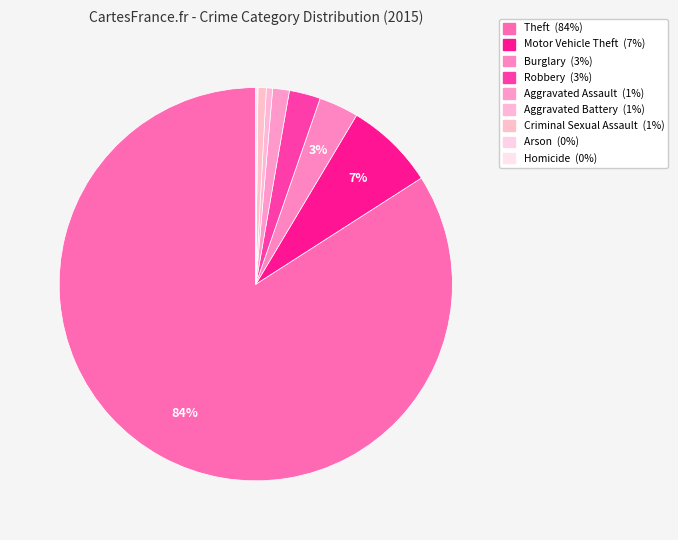

Is it true that Aggravated Assault is 11% of the pie?

False